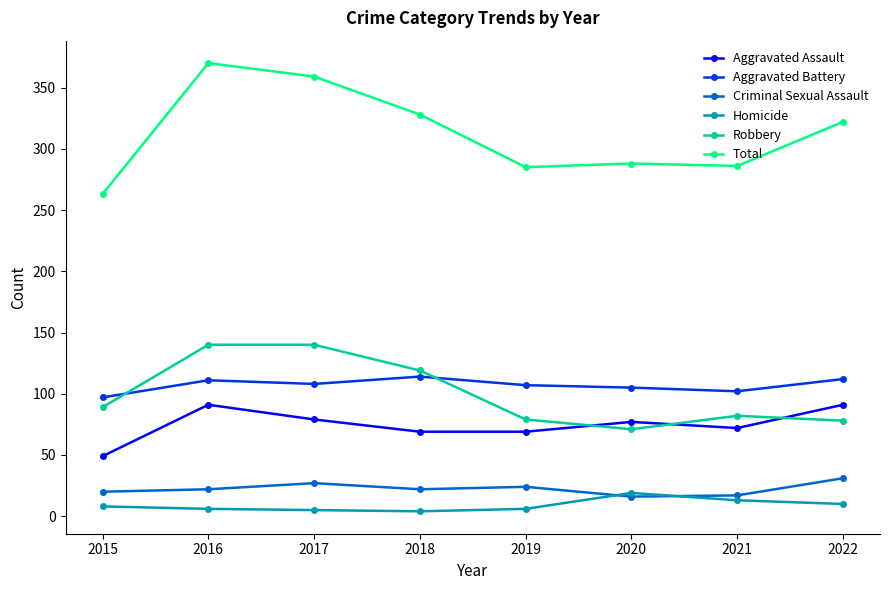

At 2018, list the series in order from smallest to largest.

Homicide, Criminal Sexual Assault, Aggravated Assault, Aggravated Battery, Robbery, Total